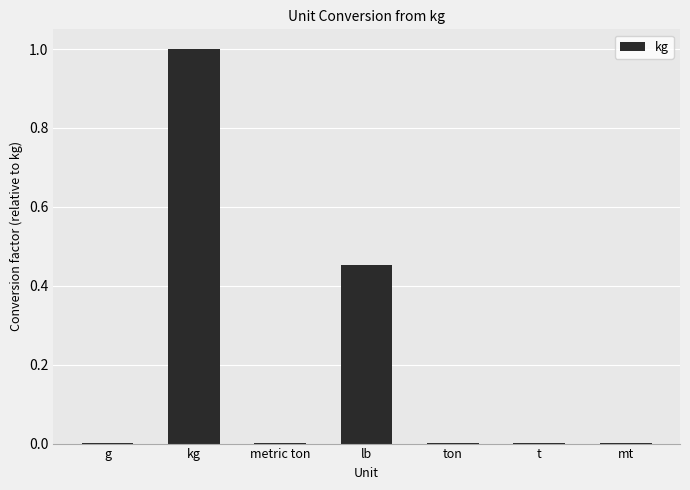

How many distinct data groups are displayed?

1